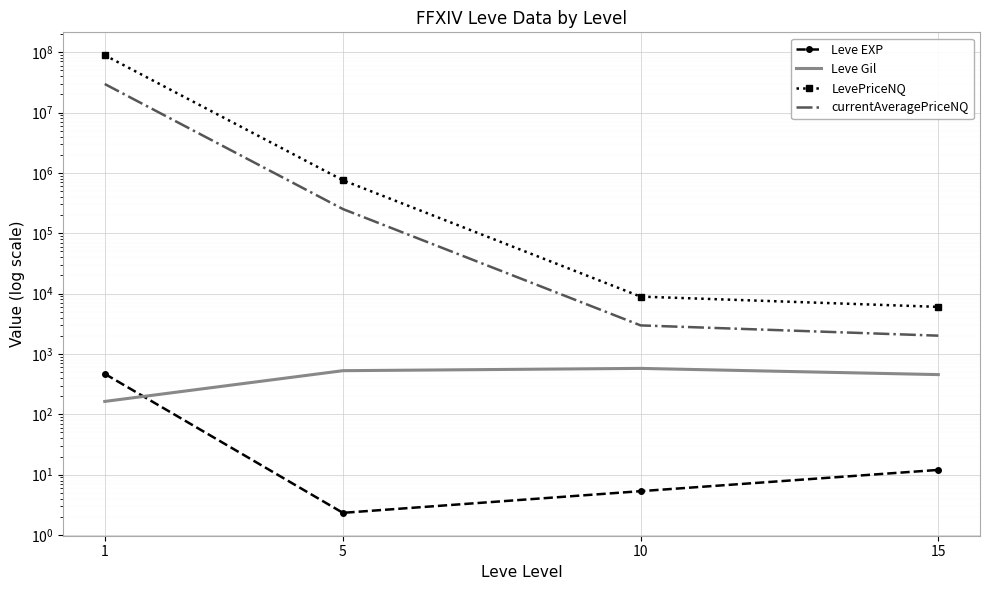

Which series has the widest spread of values?

LevePriceNQ